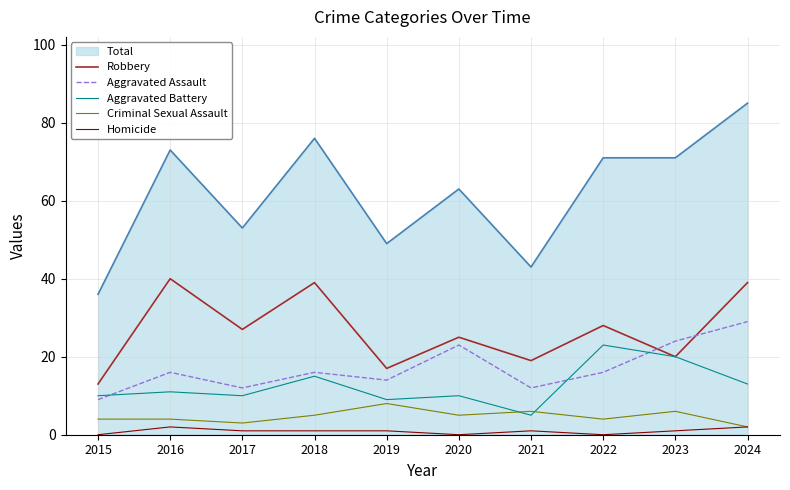

Which series has the largest total across all categories?

Total